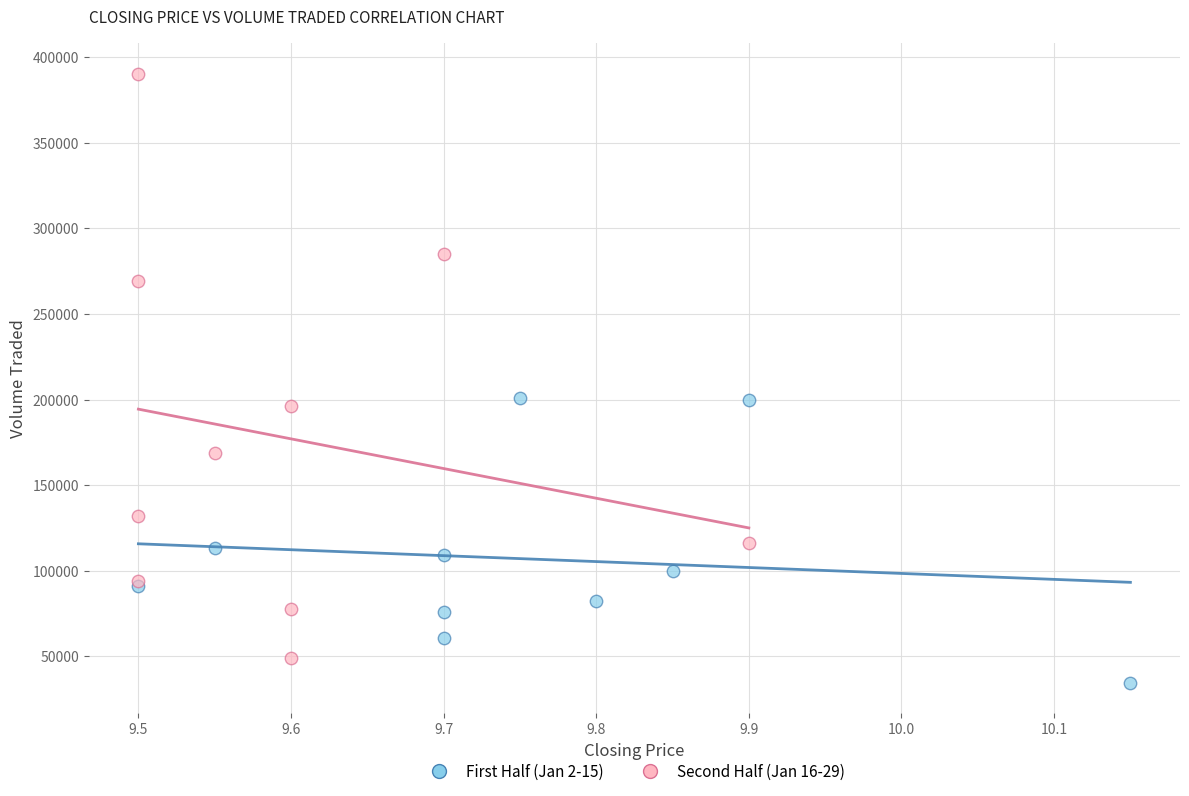

Which series has the largest Y range (max minus min)?

Second Half (Jan 16-29)